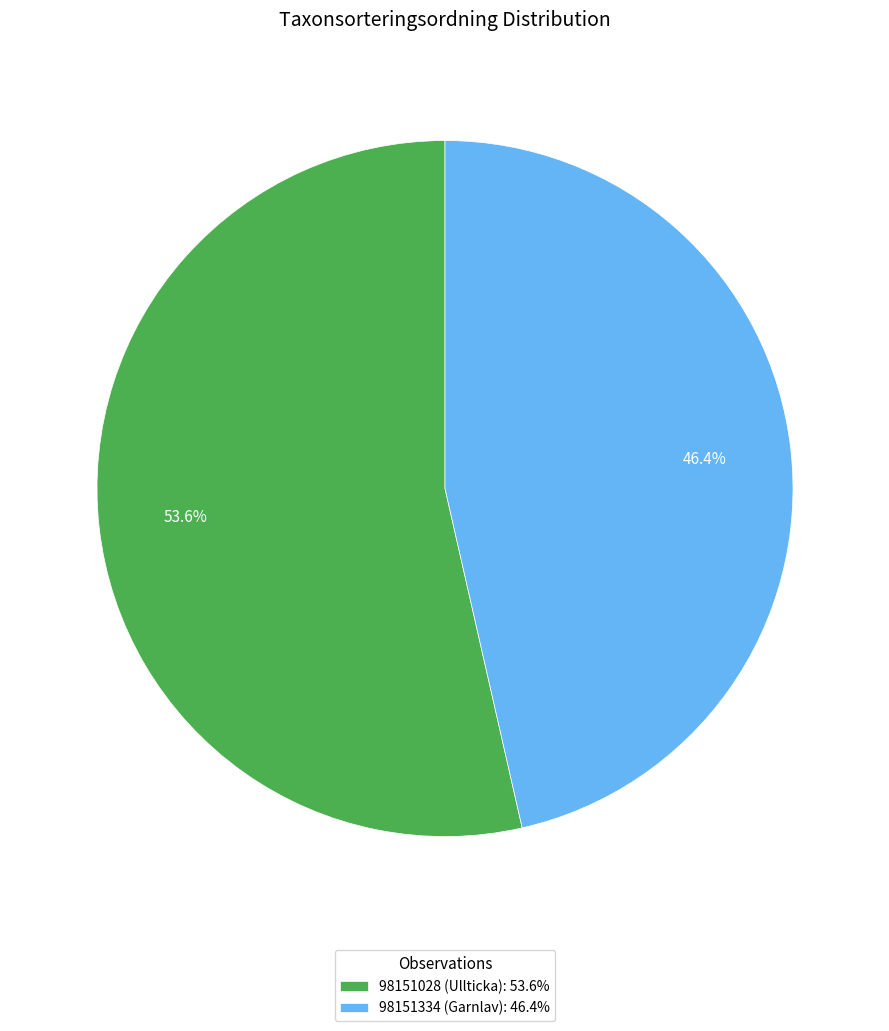

To the nearest percent, what portion does 98151028 (Ullticka) represent?

54%